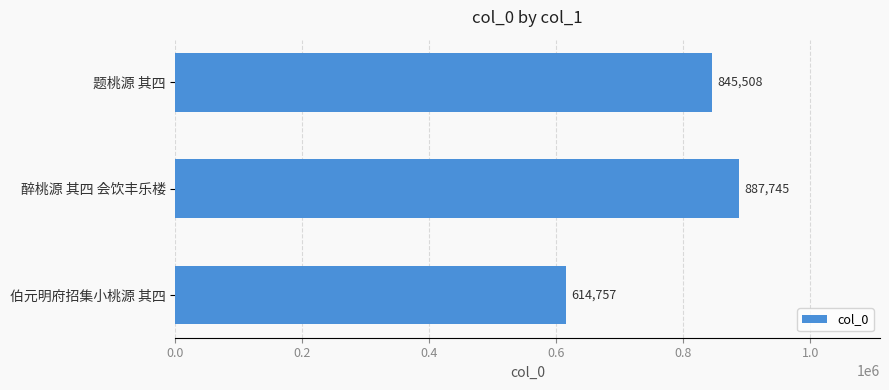

What is the approximate value at 伯元明府招集小桃源 其四, to the nearest 100?

614800